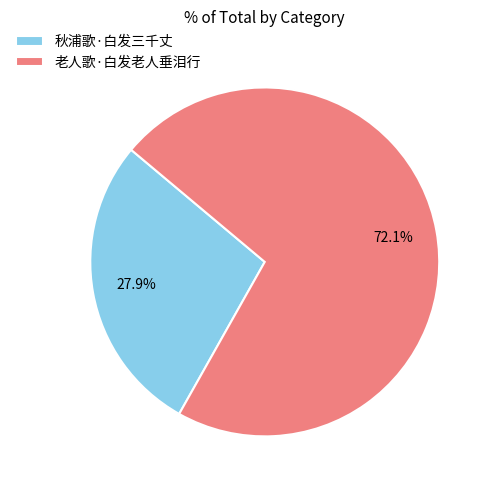

Is 秋浦歌·白发三千丈 the majority of the pie?

No